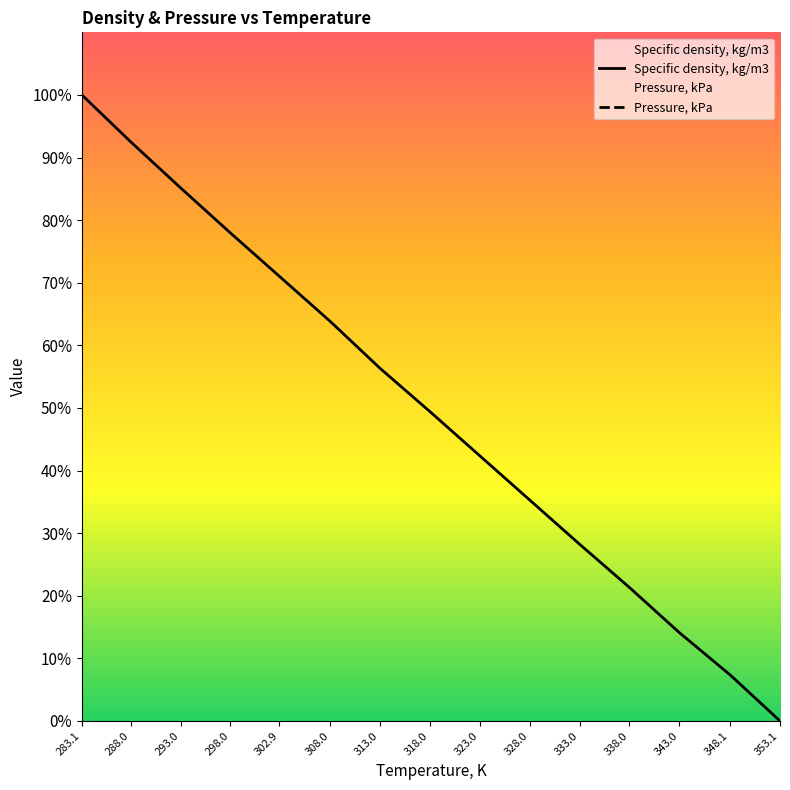

Reading left to right, extract all data points from this chart.

283.1=100.0	288.0=92.5	293.0=85.1	298.0=77.9	302.9=71.0	308.0=63.8	313.0=56.3	318.0=49.4	323.0=42.4	328.0=35.3	333.0=28.2	338.0=21.3	343.0=14.1	348.1=7.4	353.1=0.0